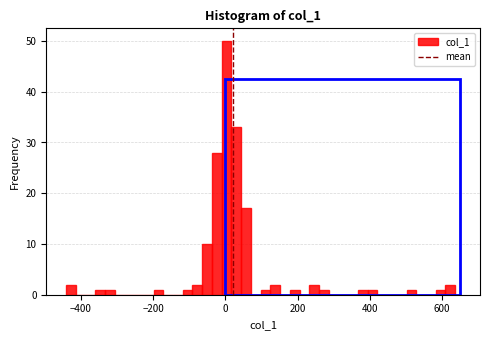

Read against the x-axis, roughly where is the centre of the tallest bar?

0